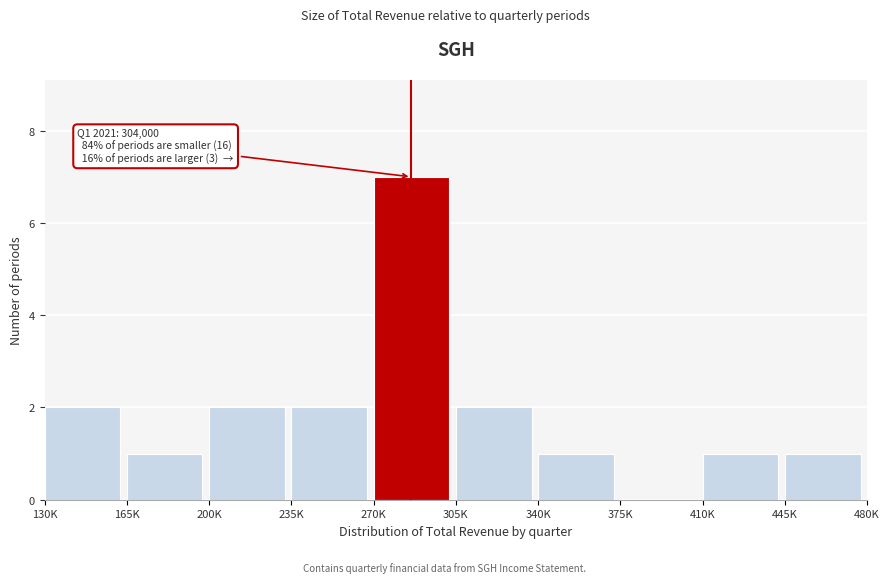

Reading right to left, extract all data points from this chart.

445K=1	410K=1	375K=0	340K=1	305K=2	270K=7	235K=2	200K=2	165K=1	130K=2